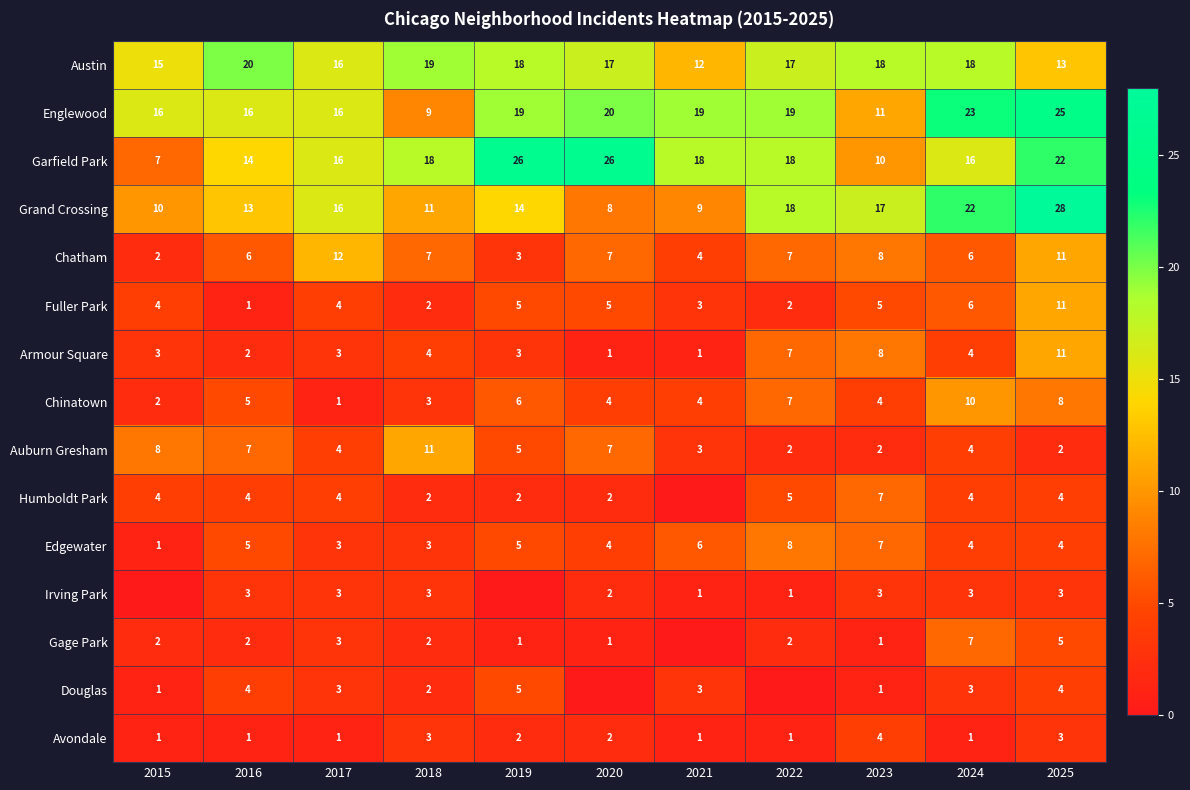

True or false: Garfield Park has a value of 26 at 2019.

True